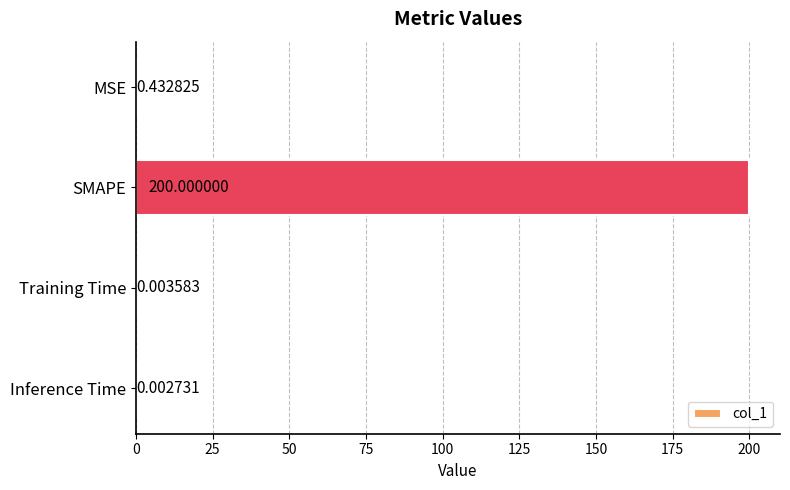

Are the bars grouped side by side (vs. stacked)?

No